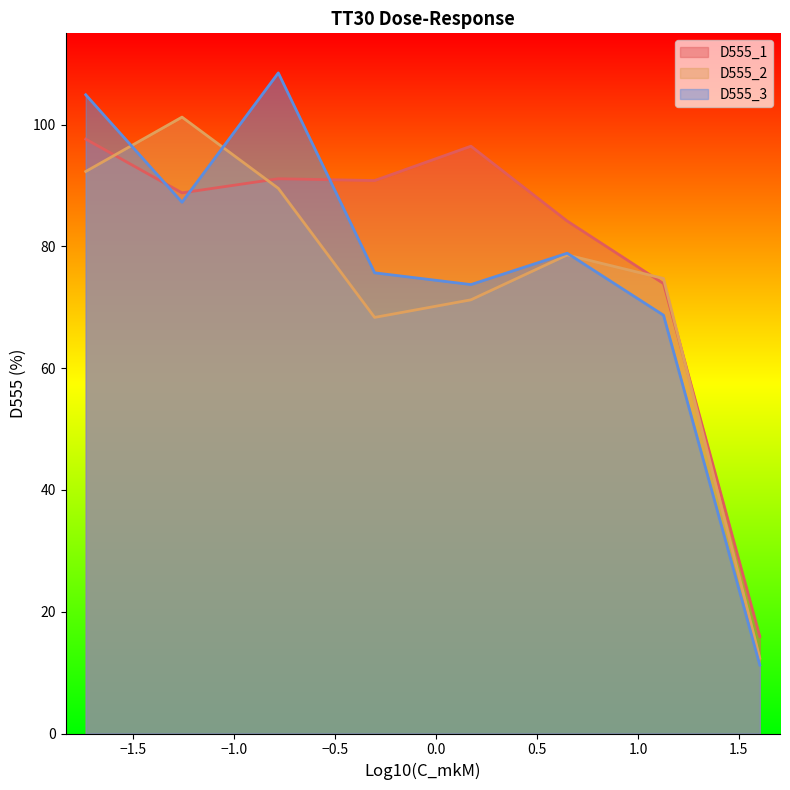

What is the minimum value for D555_3?

11.2